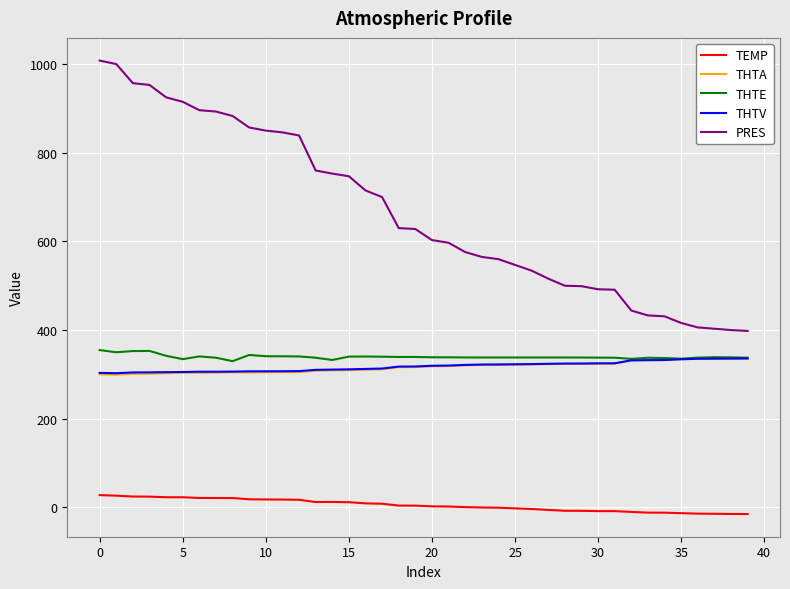

What is the highest value of the PRES series?

1008.0